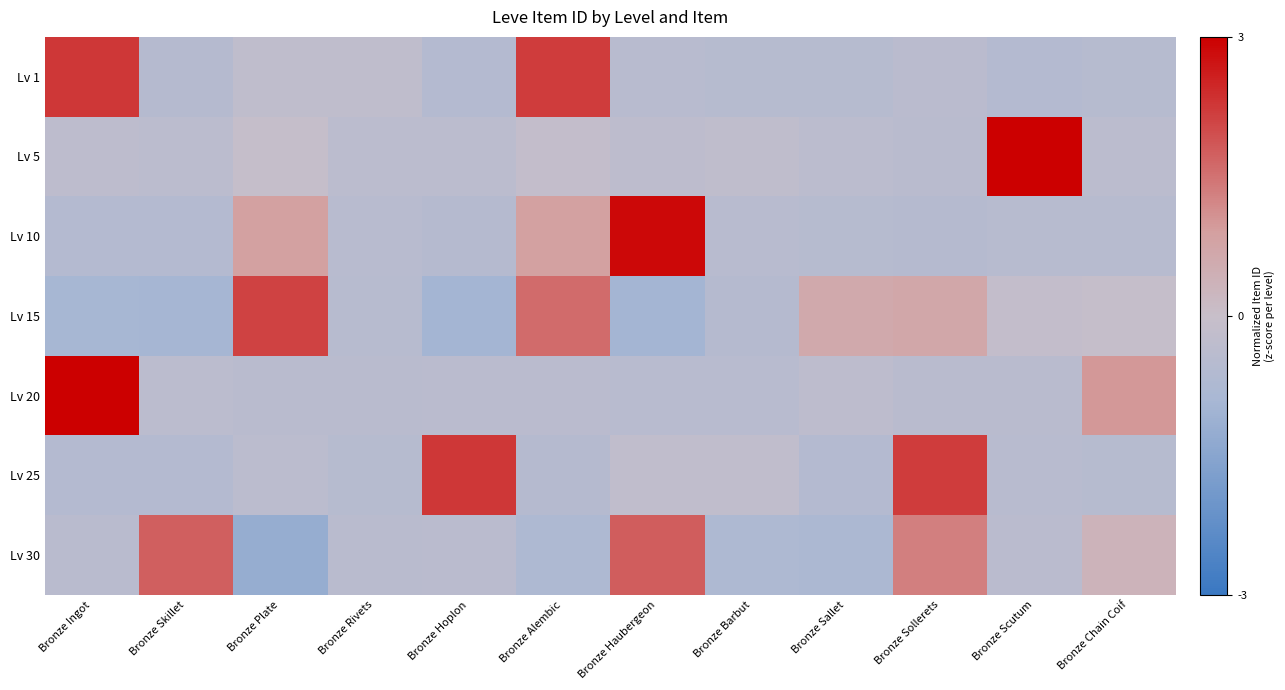

What is the difference between the highest and lowest values at Bronze Hoplon?

3.2